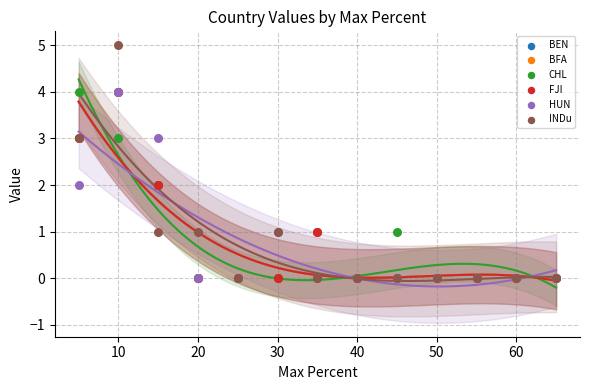

What are all the series names shown in the legend?

BEN, BFA, CHL, FJI, HUN, INDu